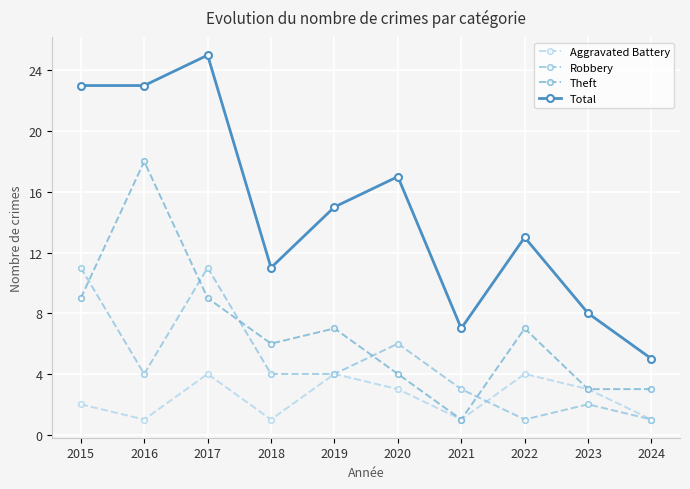

What is the total value across all series at 2016?

46